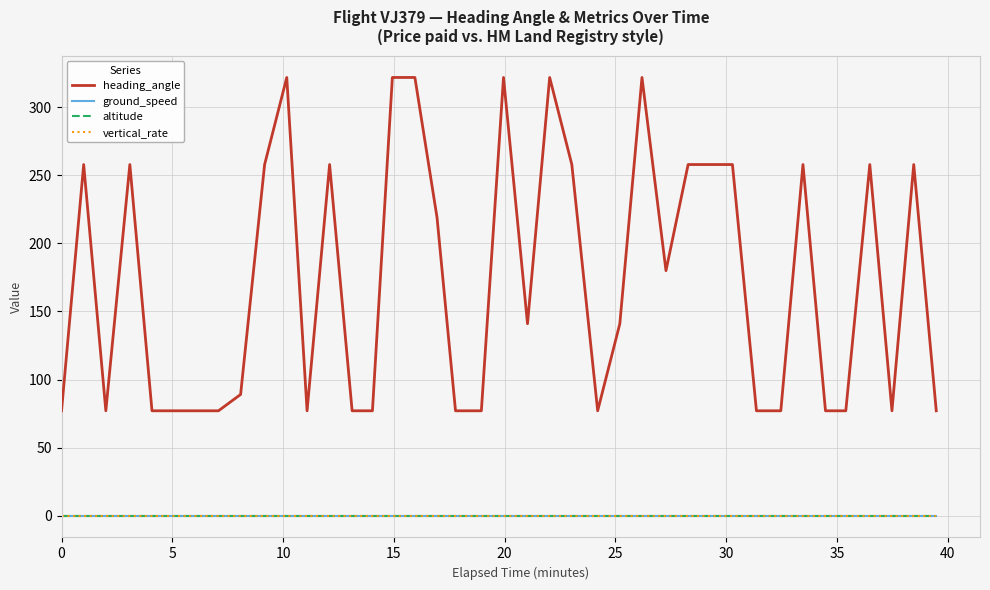

Is this an area chart (filled region under the line)?

No